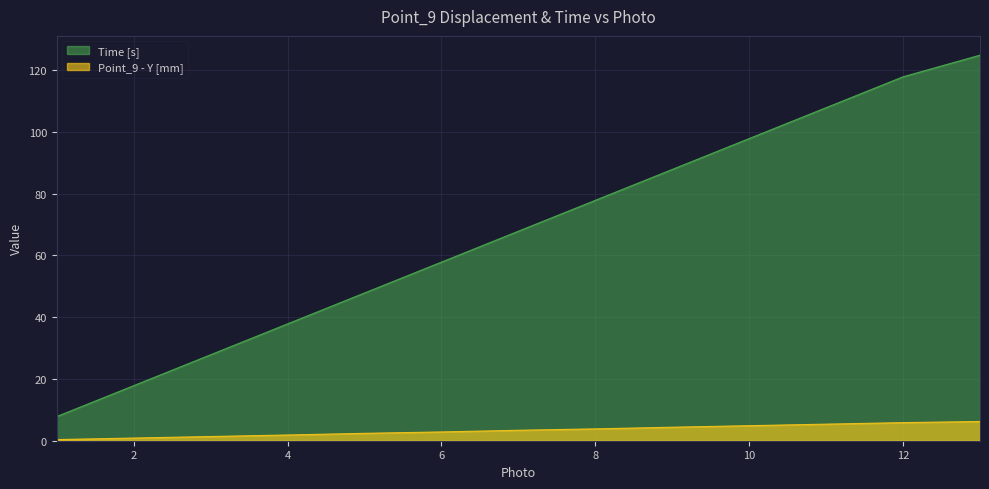

List the labels in order of Time [s] value, smallest first.

1, 2, 3, 4, 5, 6, 7, 8, 9, 10, 11, 12, 13